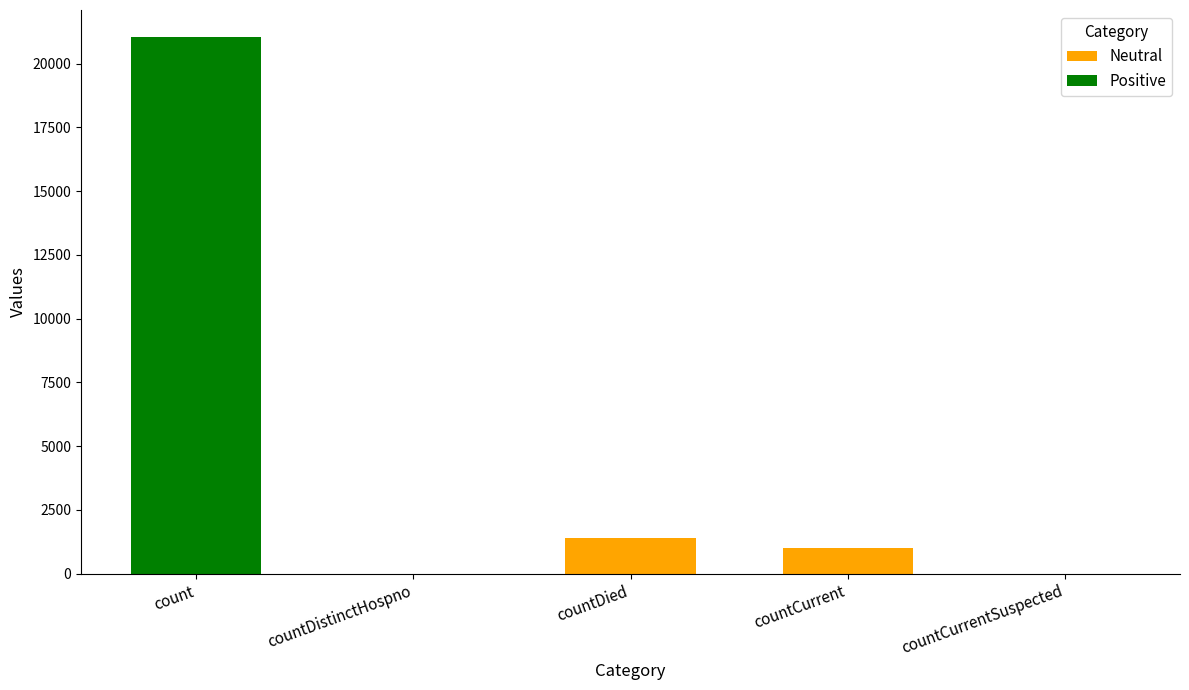

What is the sum of the Neutral values at countCurrent and countCurrentSuspected?

1006